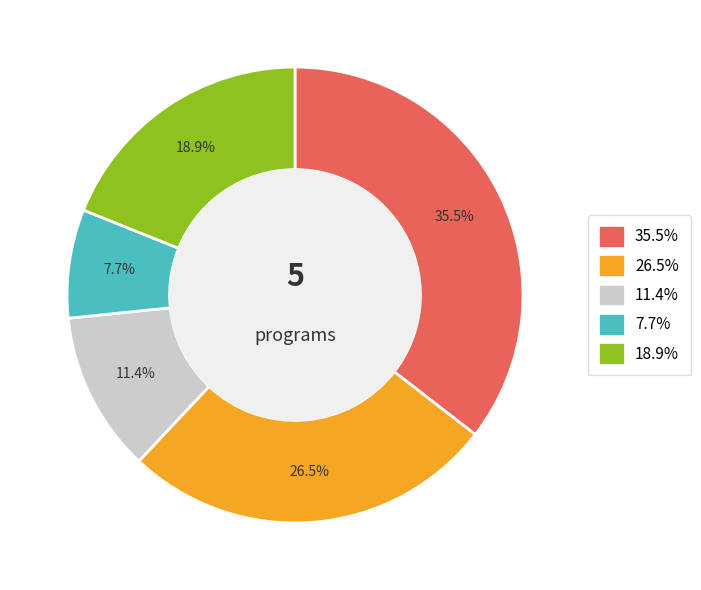

Is there any slice that represents more than half of the pie?

No